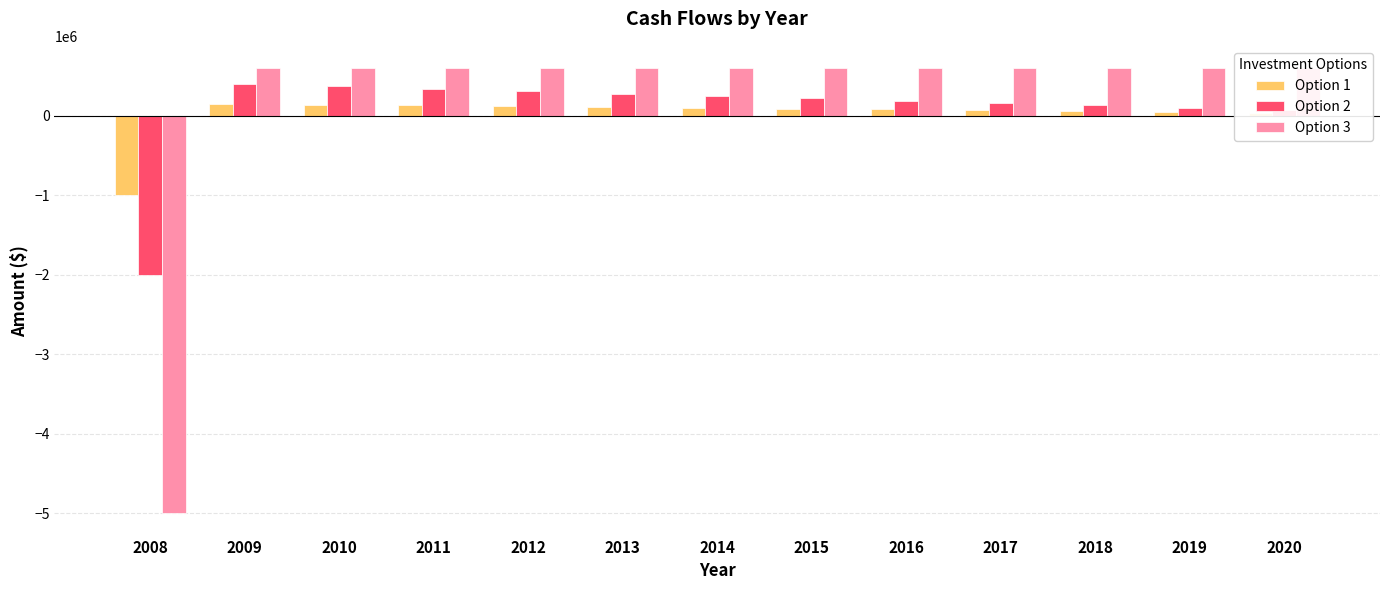

What is the sum of all Option 2 values?

820000